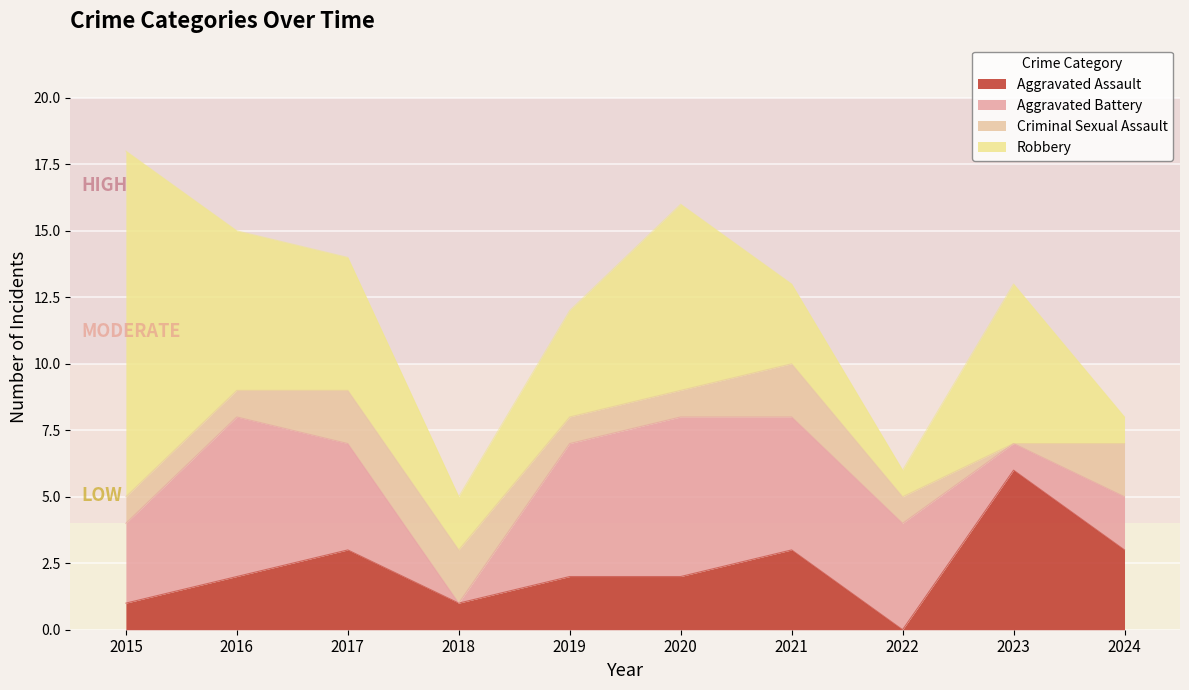

How many intersections are there between Aggravated Assault and Criminal Sexual Assault?

4